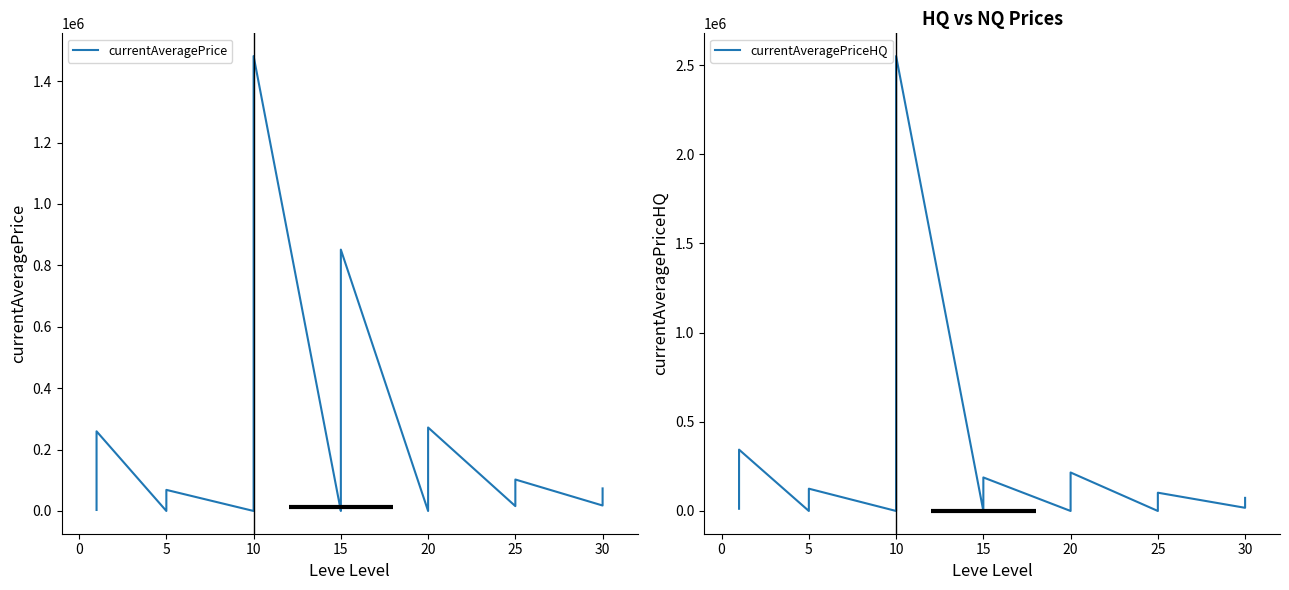

At how many categories does at least one series exceed 541497?

2